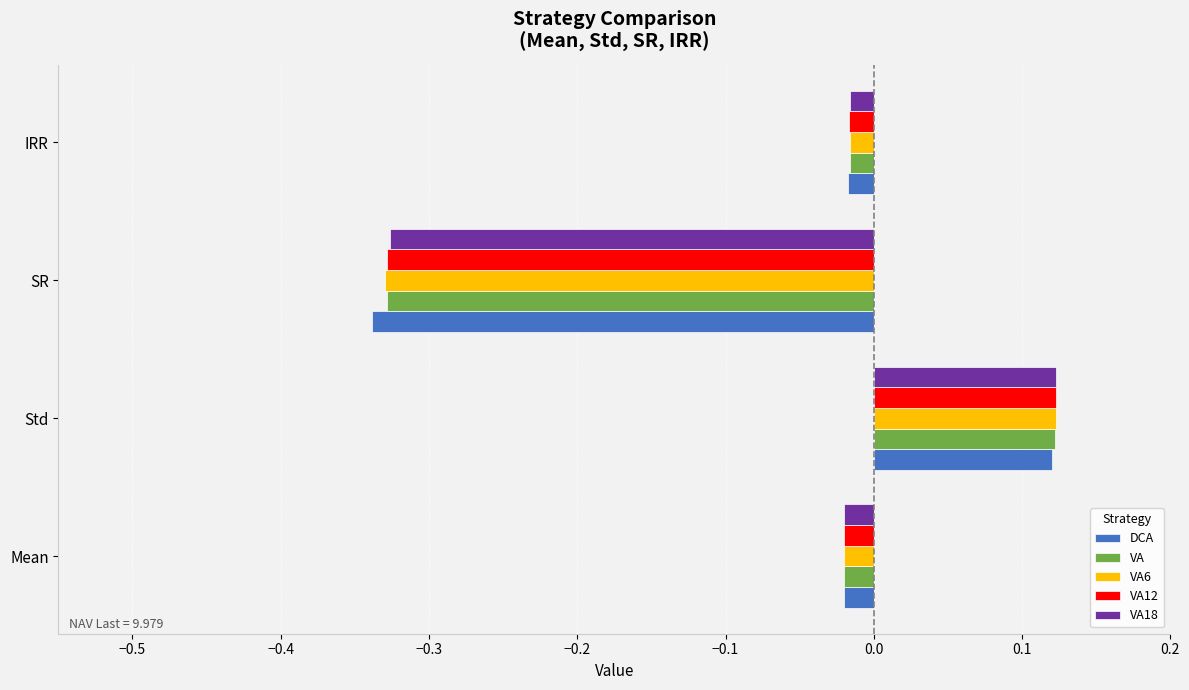

Which series has the largest range (max minus min)?

DCA